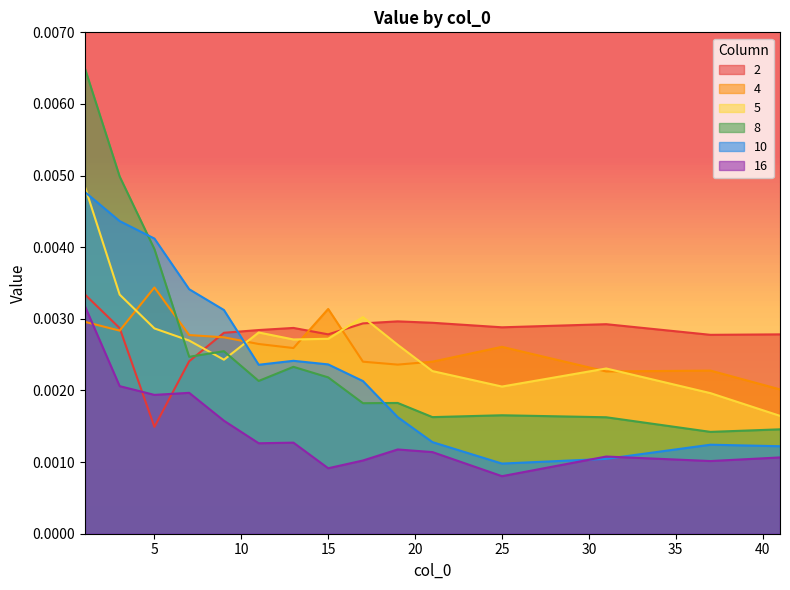

Rank the series by their maximum value, from lowest to highest.

16, 2, 4, 10, 5, 8